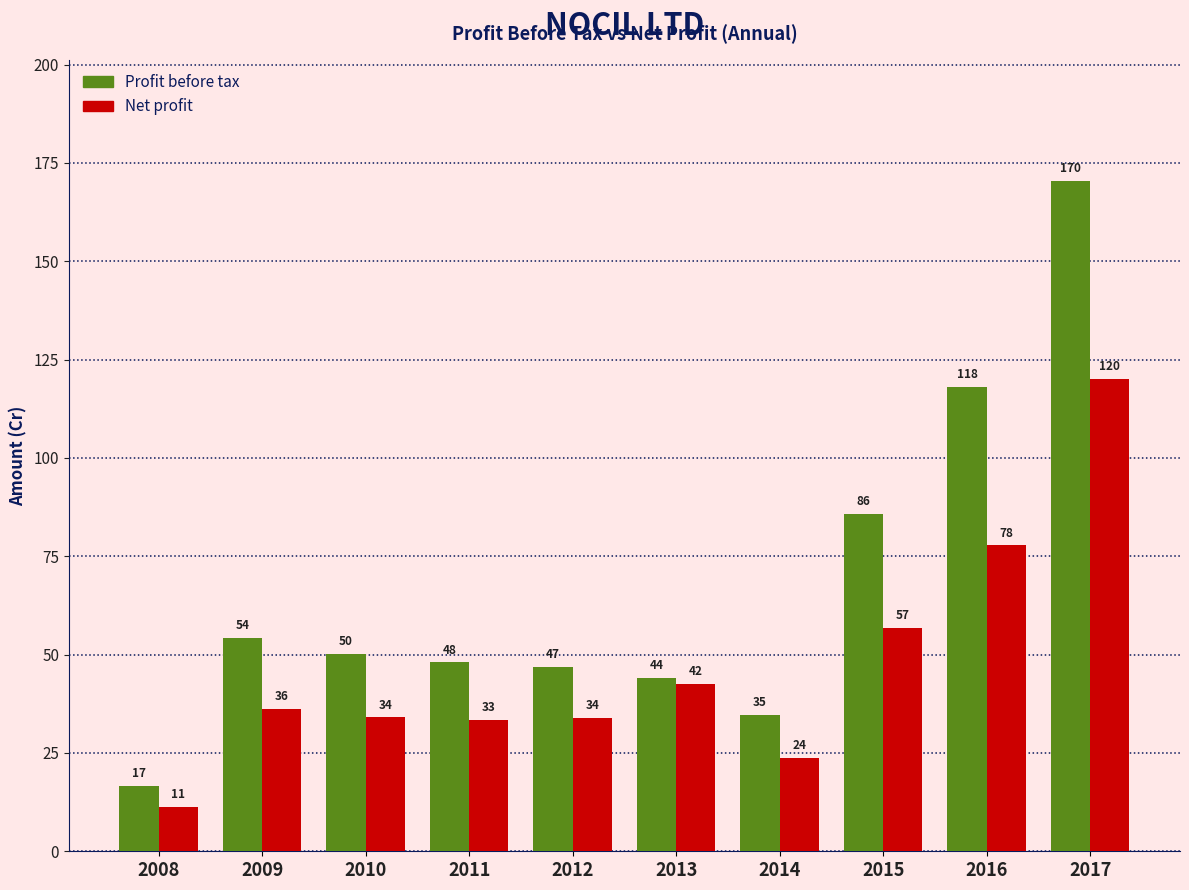

Which series has the widest spread of values?

Profit before tax